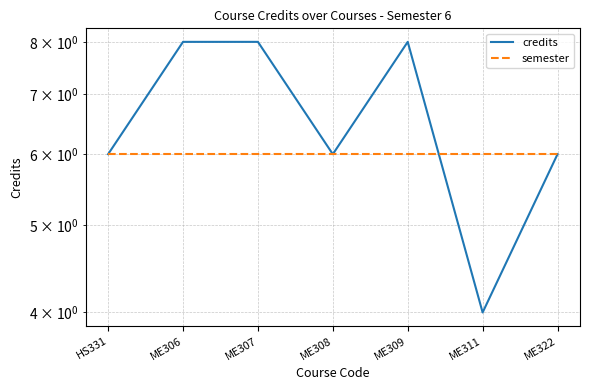

What is the average value of the semester series?

6